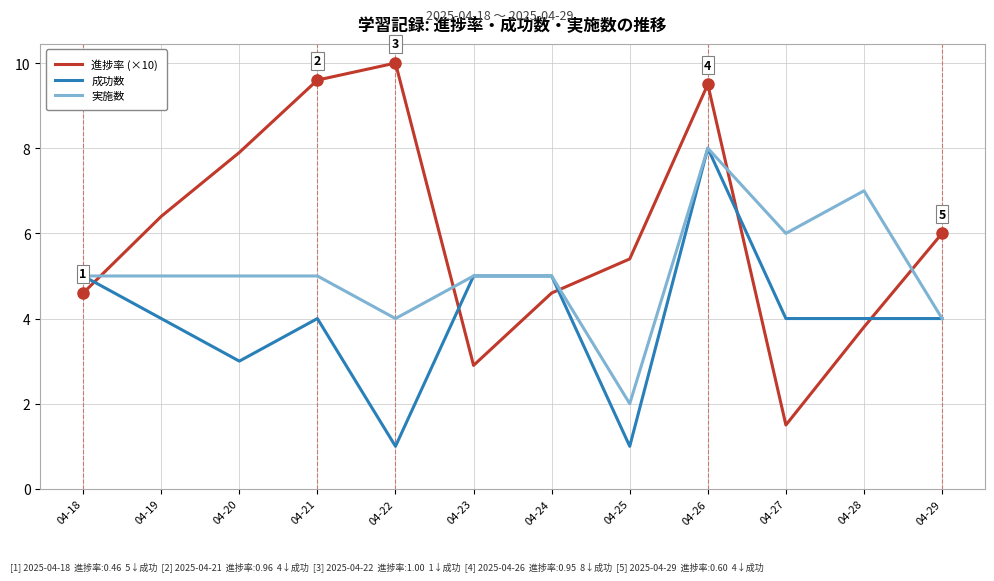

Does the chart display data point markers on the line(s)?

No